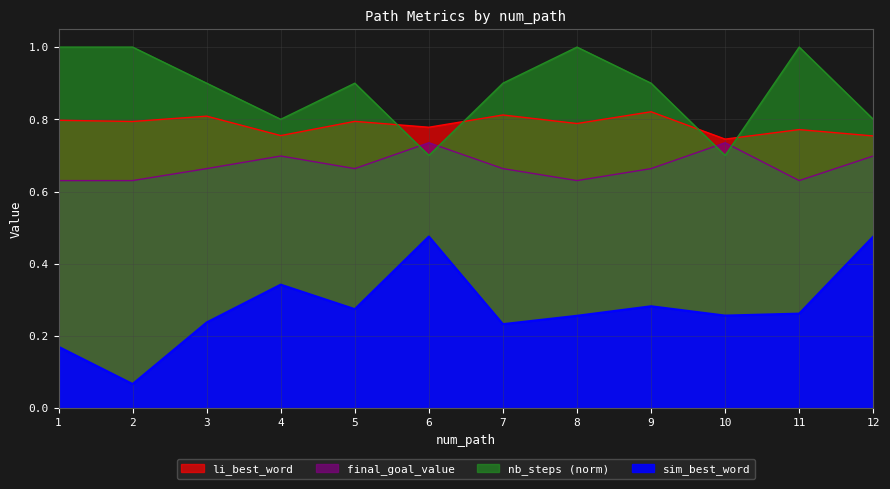

What is the total value across all series at 10?

2.4